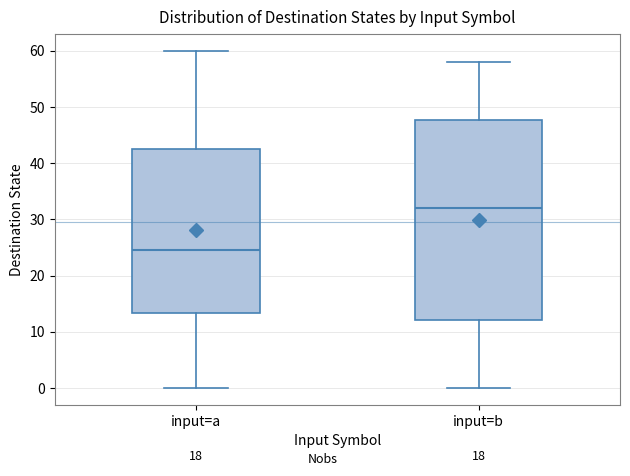

Reading left to right, read every box against the y-axis: the position of its median line, the range the box covers, and the ends of its whiskers. The values are not printed on the chart, so give them approximately, as read against the axis.

input=a: median 25, box 13 to 43, whiskers 0 to 60
input=b: median 32, box 12 to 48, whiskers 0 to 58